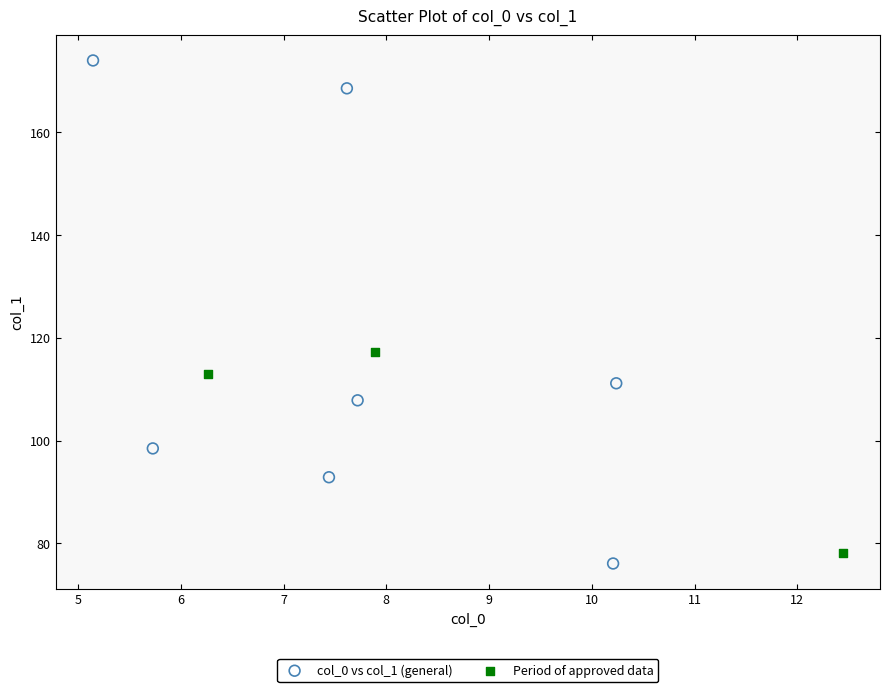

Which series has the widest spread of Y values?

col_0 vs col_1 (general)